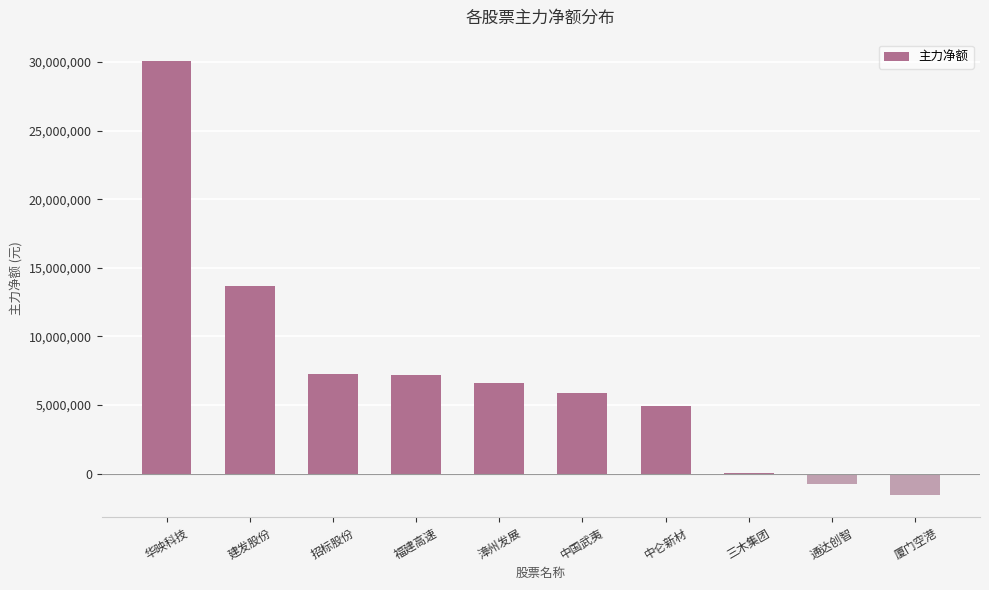

Between 漳州发展 and 厦门空港, which is larger?

漳州发展